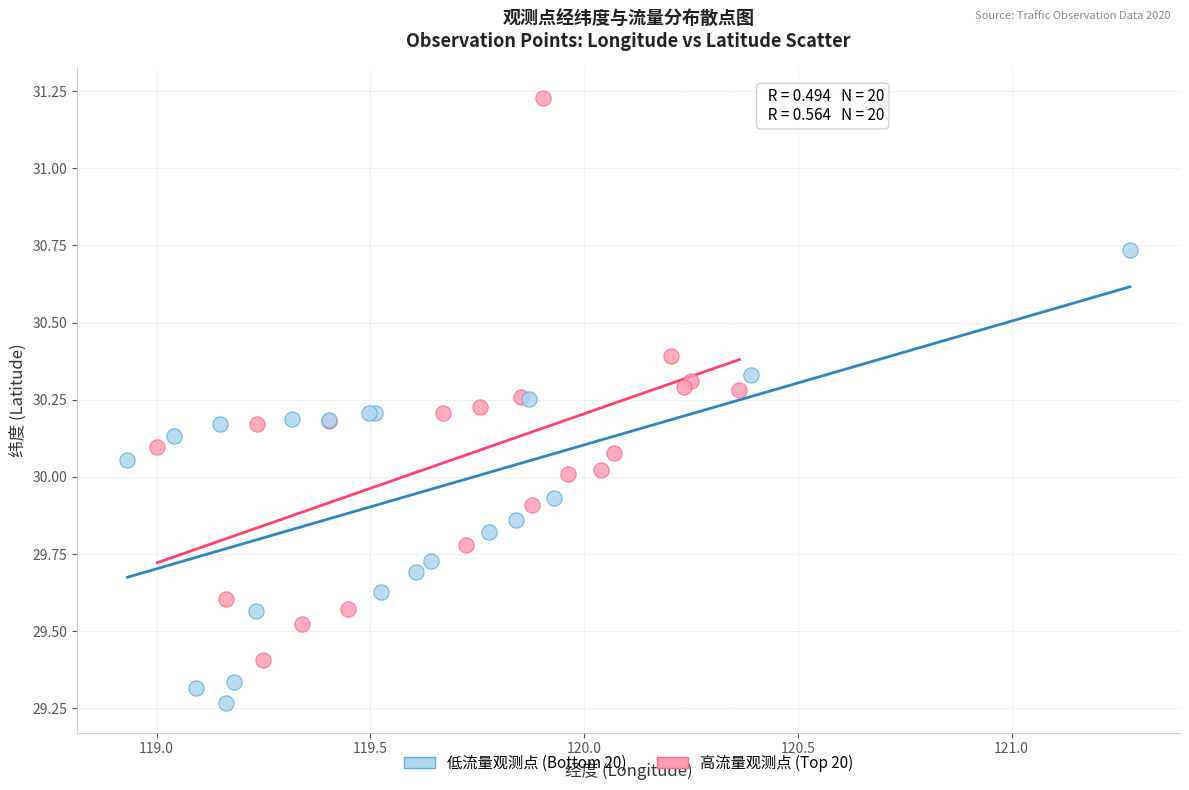

Which series contains the lowest Y value?

低流量观测点 (Bottom 20)